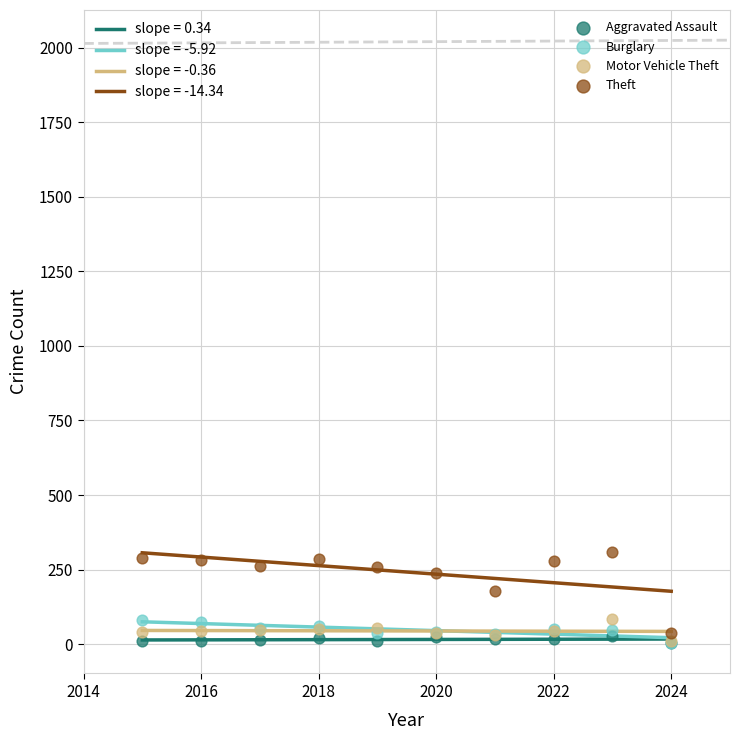

Across all series, what Y value is closest to 155?

179